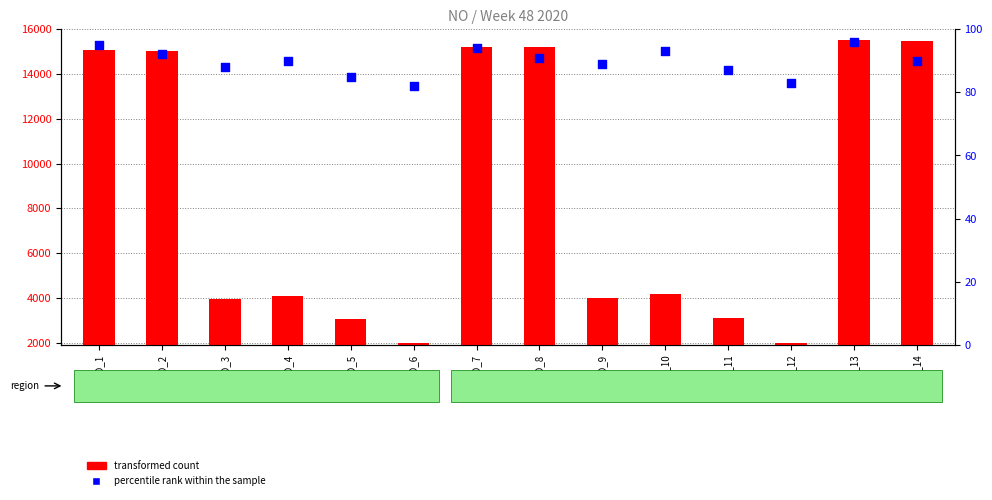

Which series has the widest spread of Y values?

transformed count